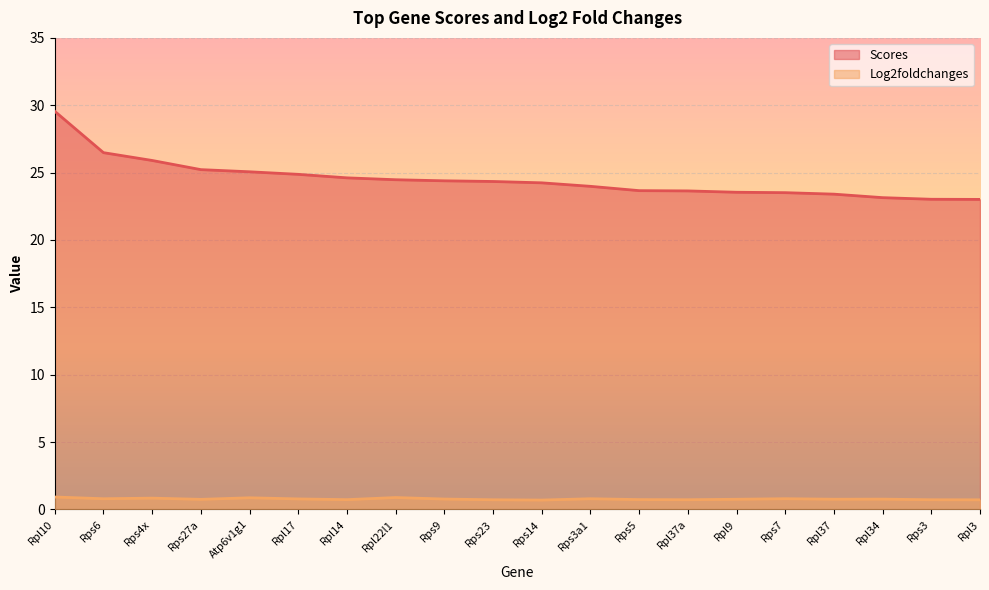

How many lines are shown in the chart?

2